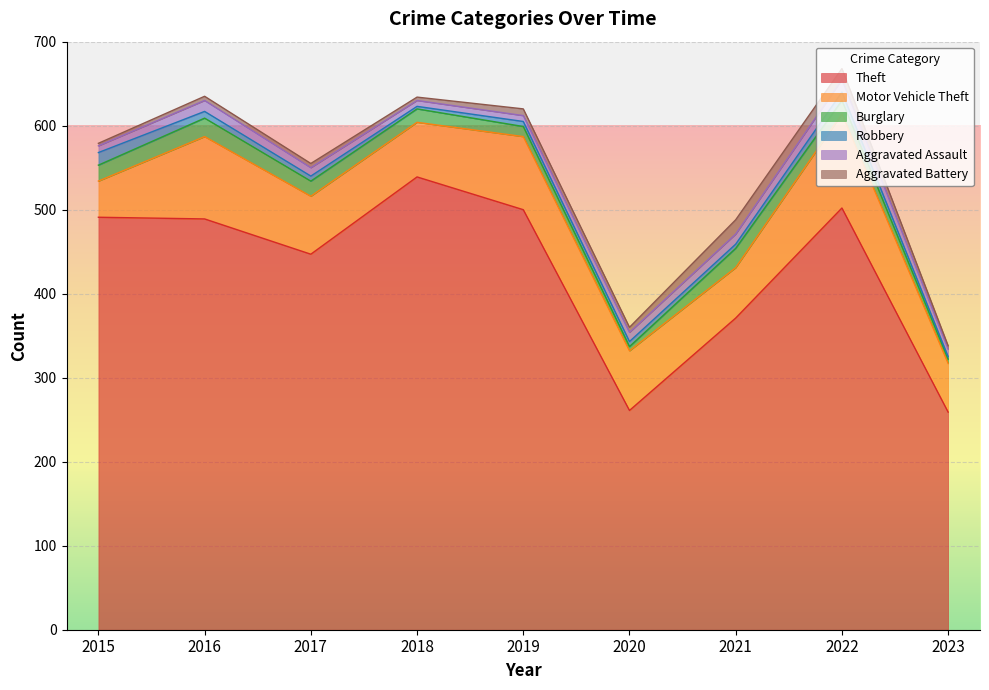

Read the Aggravated Assault value at 2015.

8